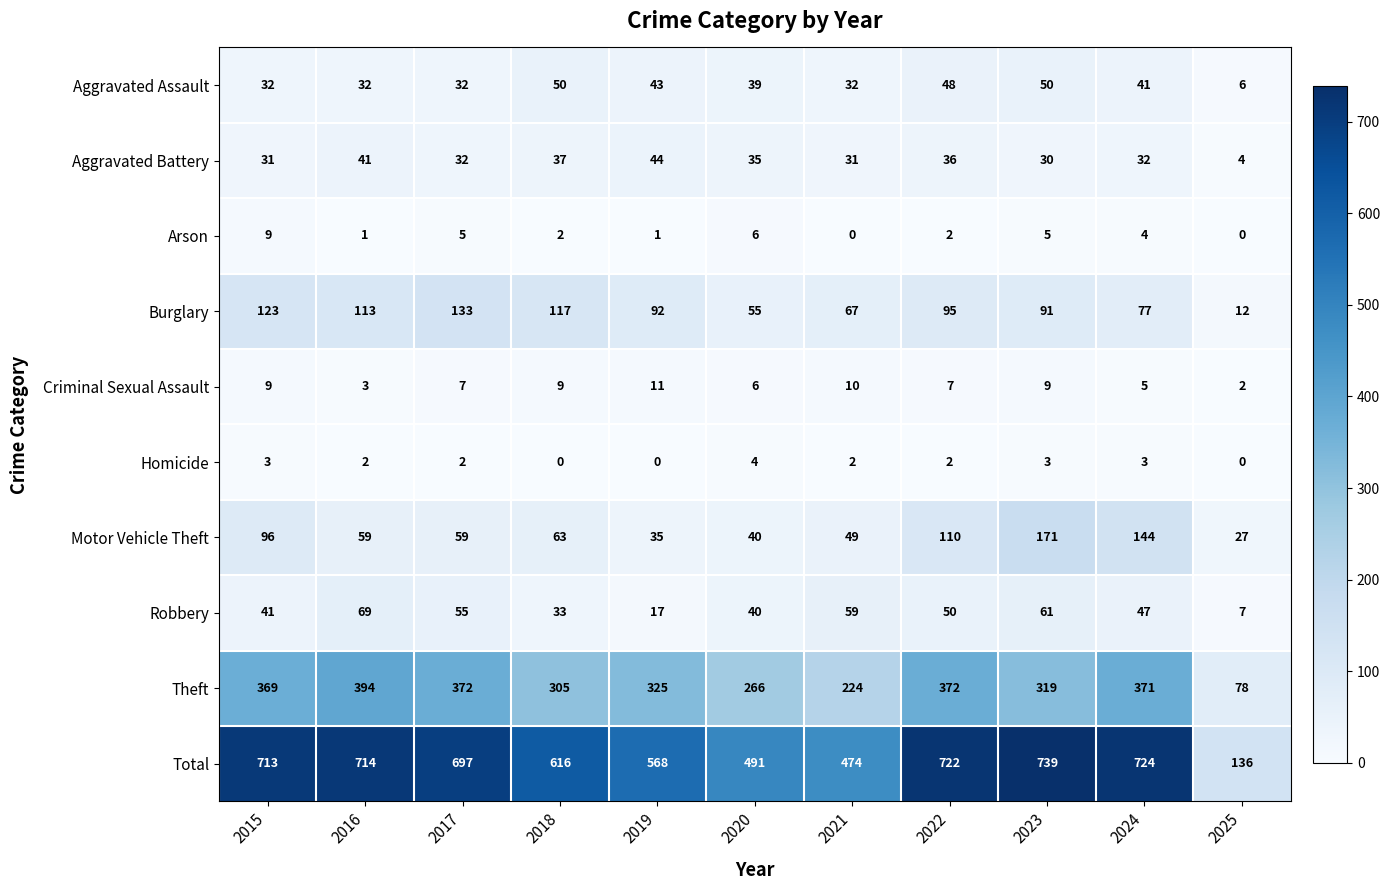

Which series has the widest spread of values?

Total